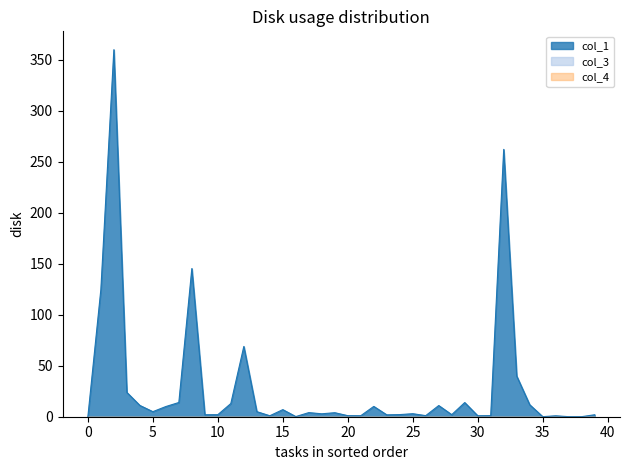

At which label does col_1 reach its peak?

2